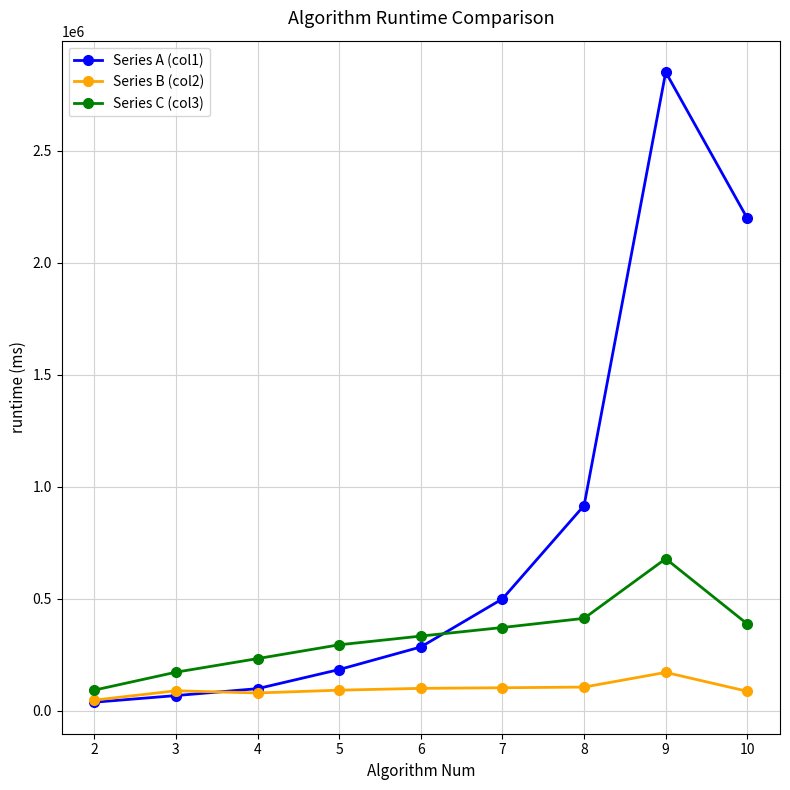

True or false: Series C (col3) and Series A (col1) intersect in this chart.

True